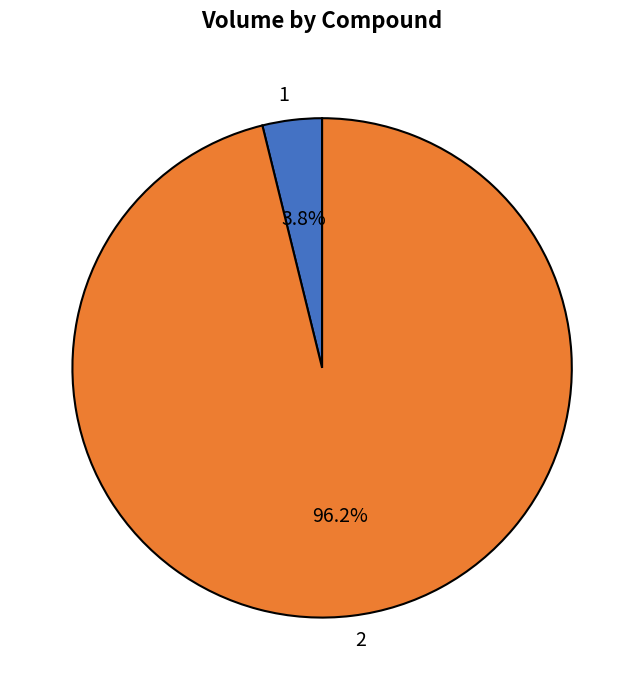

Rank the categories by value from highest to lowest.

2, 1